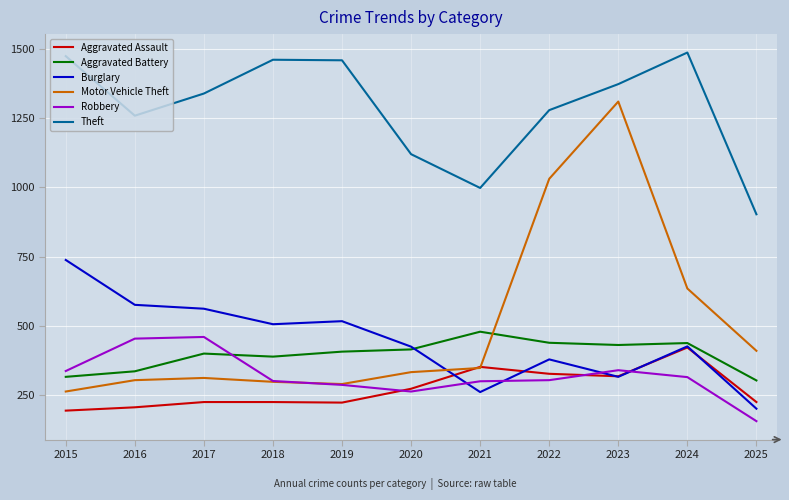

True or false: Theft and Burglary intersect in this chart.

False